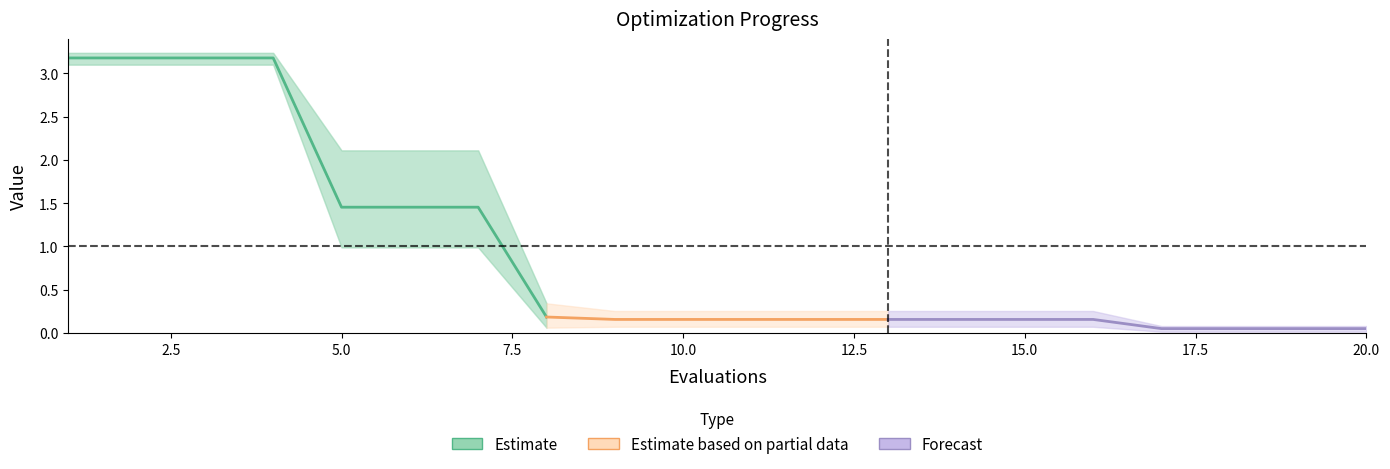

The best series shows 0.0 at 15. True or false?

False